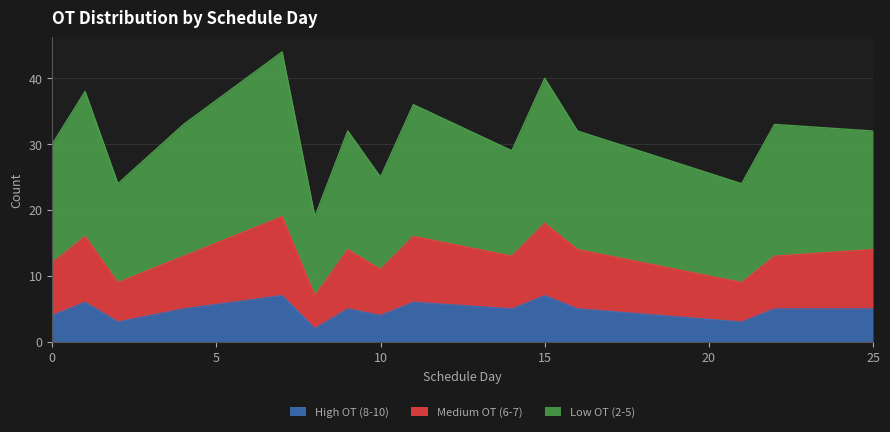

Reading left to right, extract all data points from this chart.

Low OT (2-5): 0=30	1=38	2=24	4=33	7=44	8=19	9=32	10=25	11=36	14=29	15=40	16=32	21=24	22=33	25=32
Medium OT (6-7): 0=12	1=16	2=9	4=13	7=19	8=7	9=14	10=11	11=16	14=13	15=18	16=14	21=9	22=13	25=14
High OT (8-10): 0=4	1=6	2=3	4=5	7=7	8=2	9=5	10=4	11=6	14=5	15=7	16=5	21=3	22=5	25=5